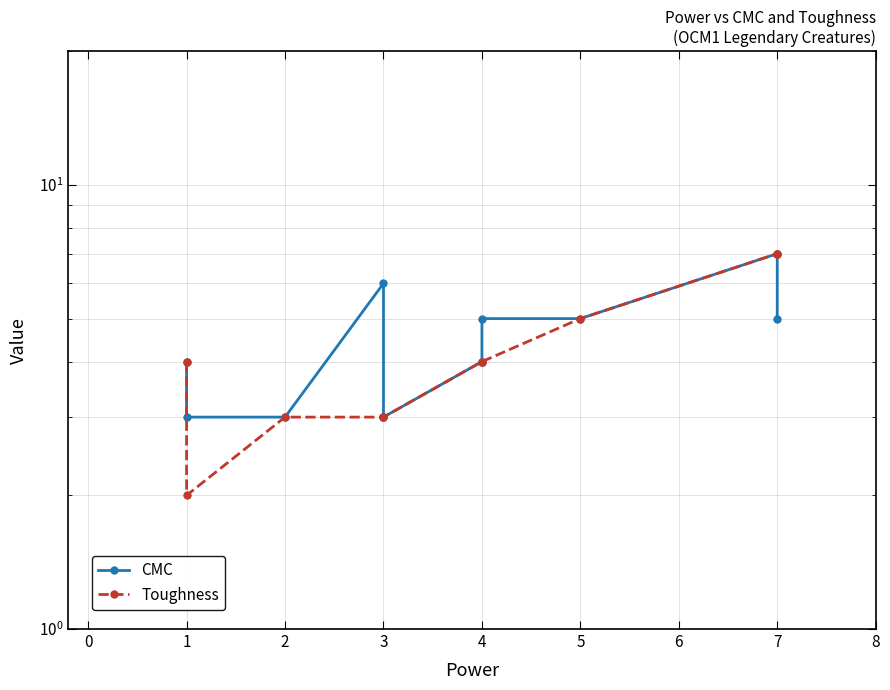

At which category is the sum across all series the highest?

7